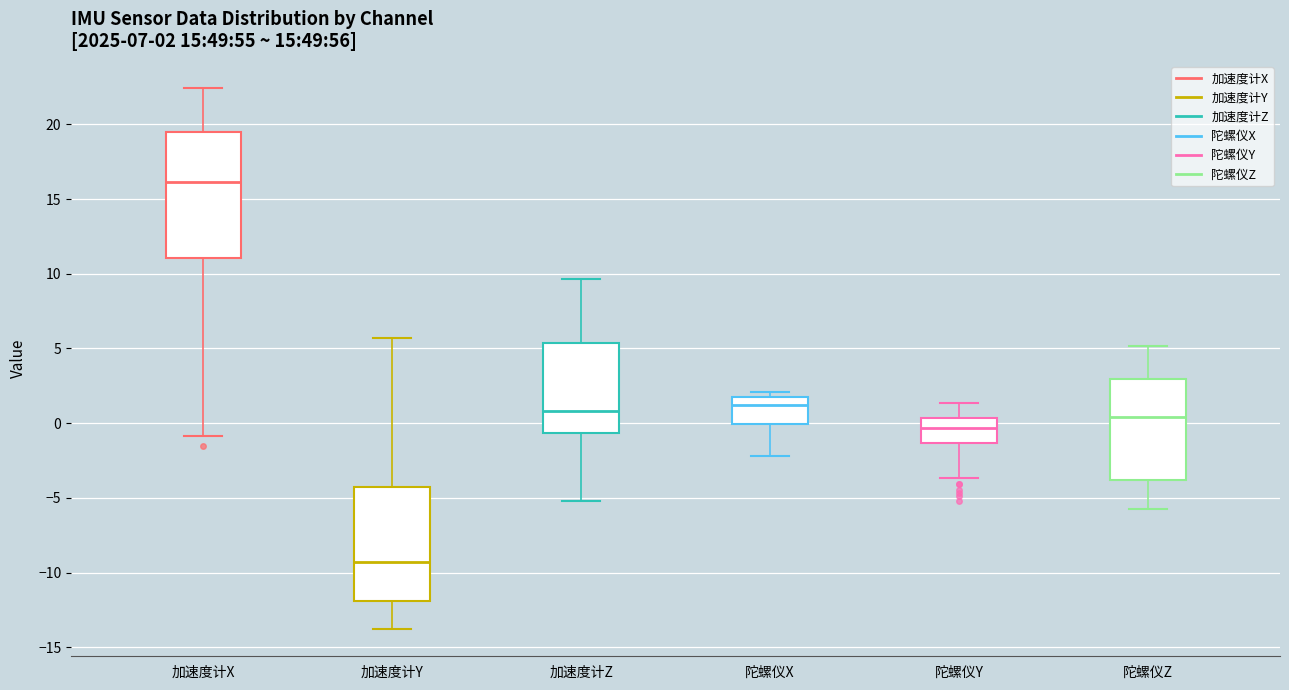

Comparing the boxes themselves (not the whiskers), which one is the tallest?

加速度计X